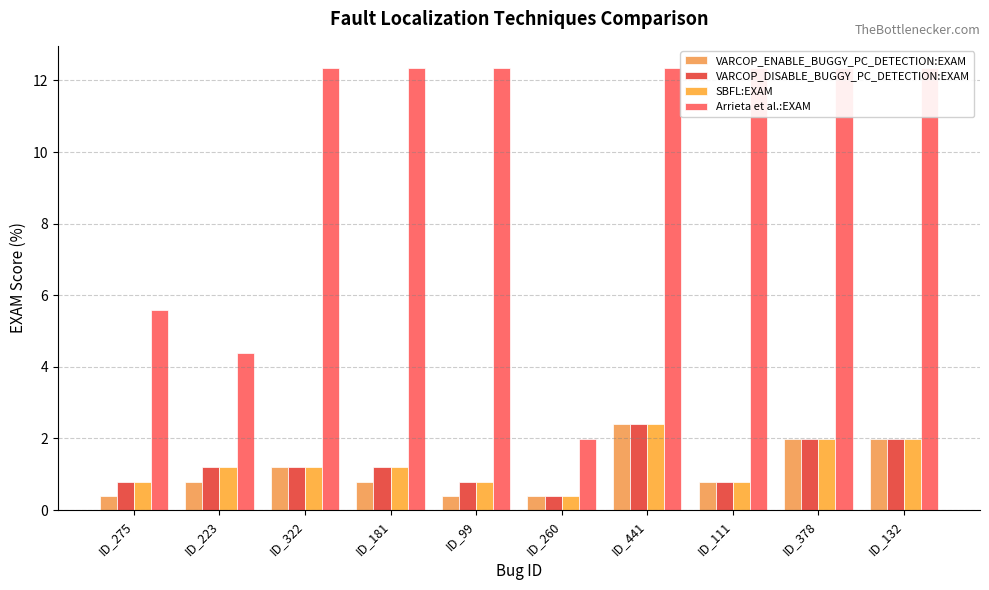

What is the difference between the maximum and second lowest values in the SBFL:EXAM series?

1.6